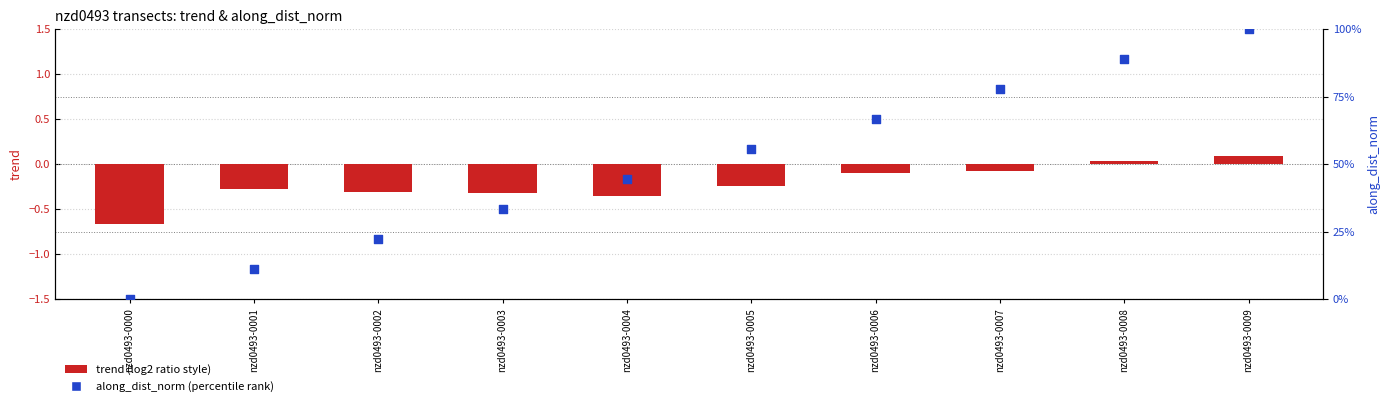

Which series contains the lowest Y value?

trend (log2 ratio style)